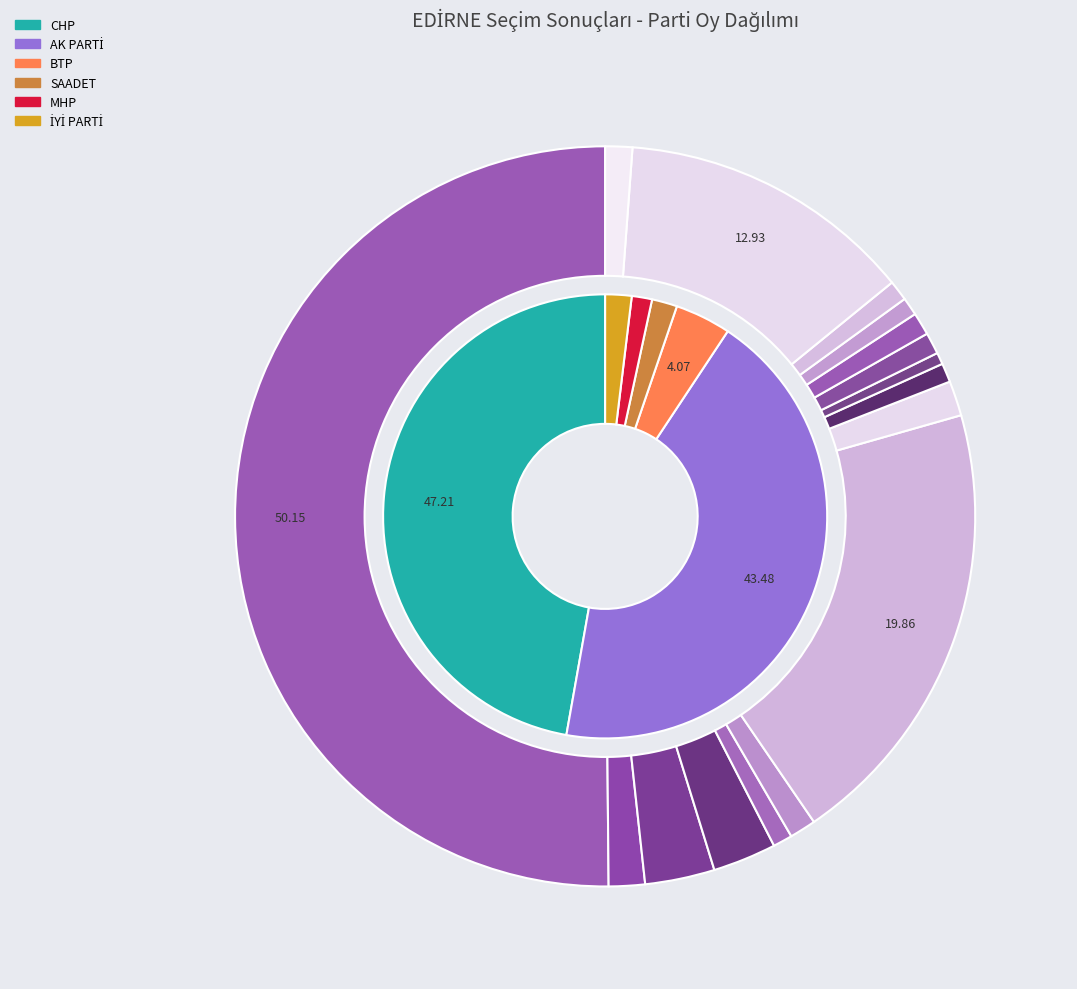

The MERİÇ slice represents 11% of the pie. True or false?

False